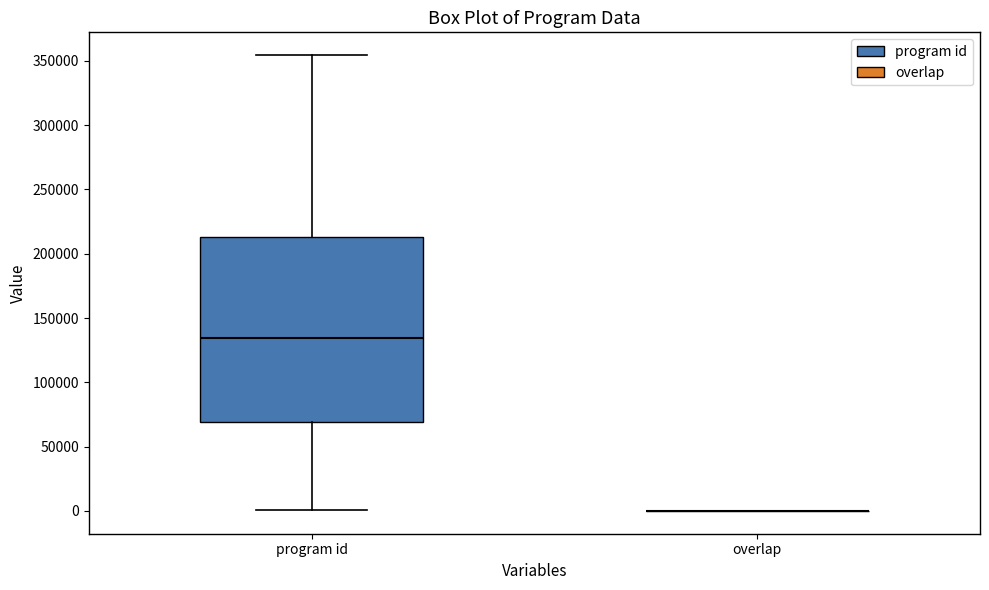

Which box is the tallest, from its lower edge to its upper edge?

program id